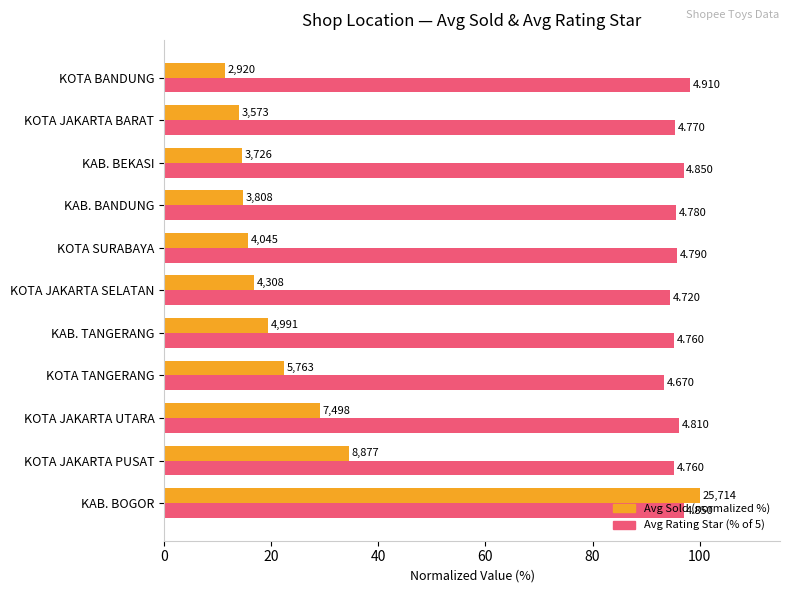

What are all the series names shown in the legend?

Avg Sold (normalized %), Avg Rating Star (% of 5)